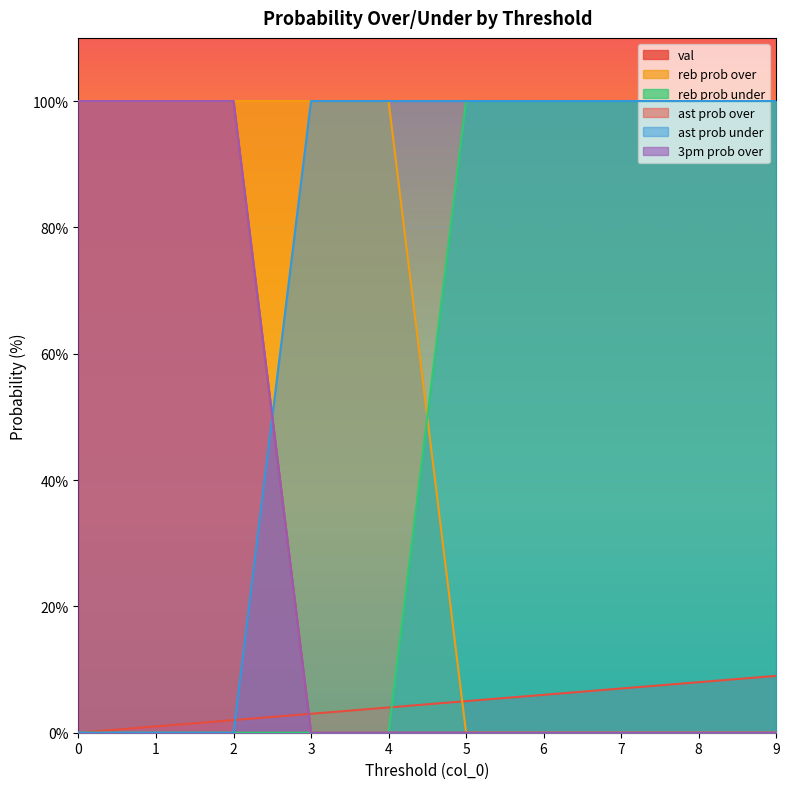

True or false: ast prob over has more than 2 interior local peaks.

False